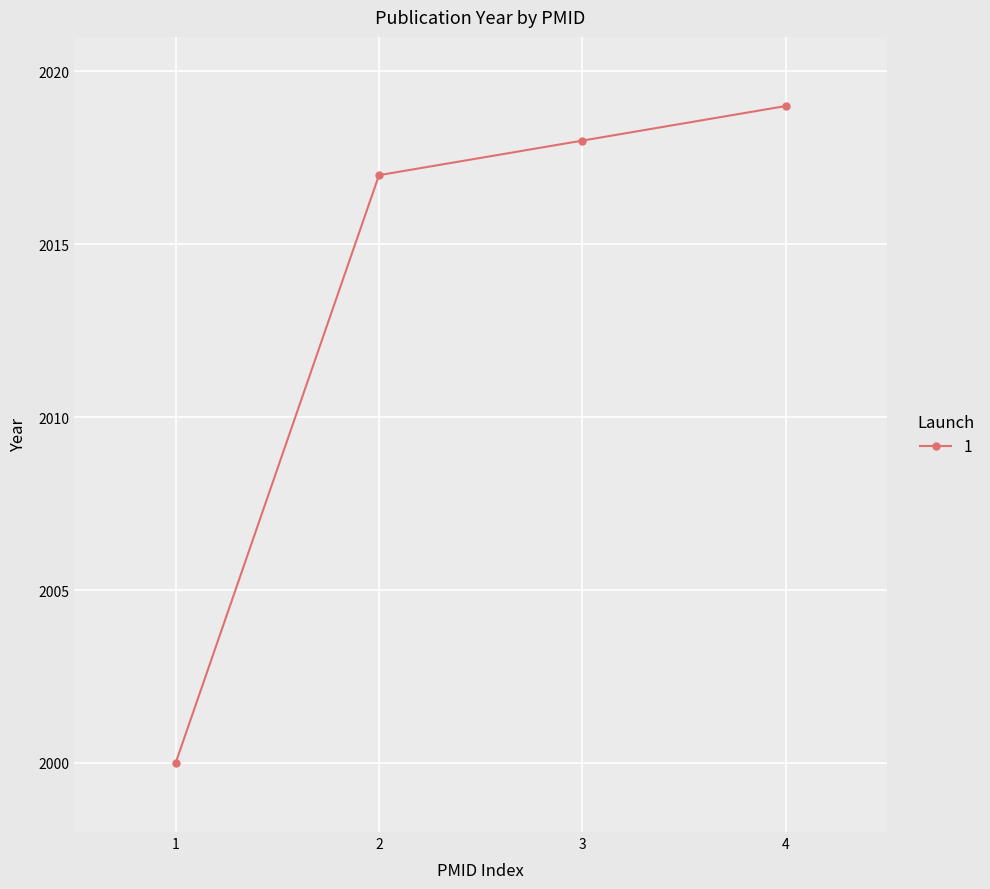

How many data points does each series have?

4